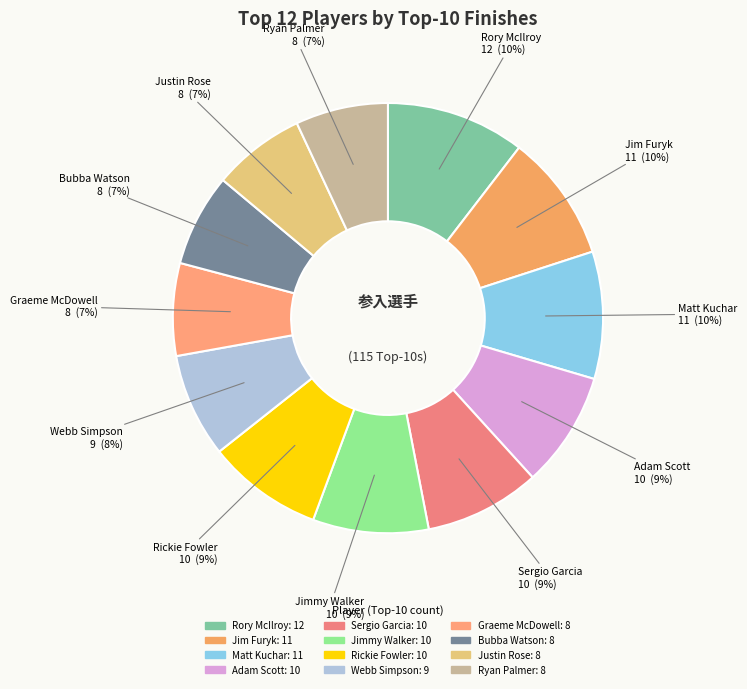

To the nearest percent, what is the difference between the largest and smallest slice percentages?

3%